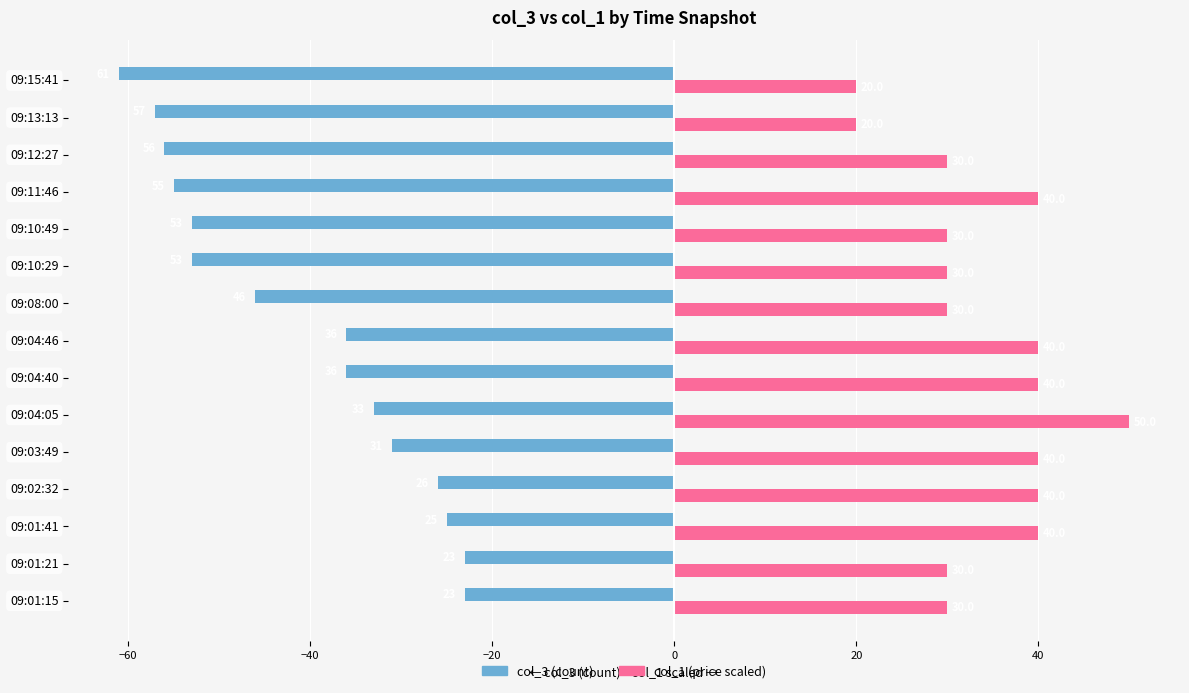

At which category is the sum across all series the highest?

09:04:05